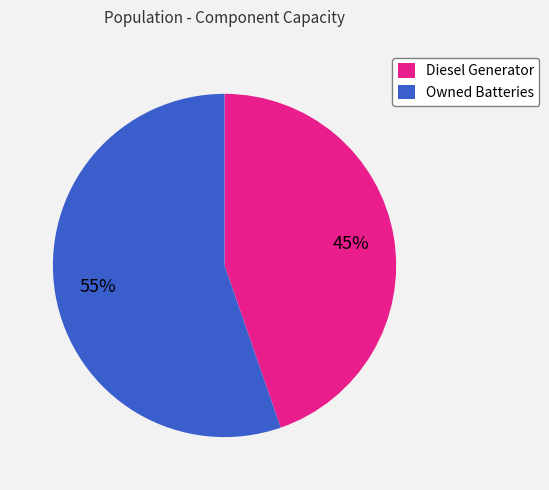

To the nearest percent, what is the combined percentage of Owned Batteries and Diesel Generator?

100%